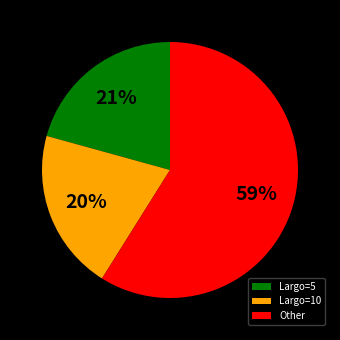

Is there any slice that represents more than half of the pie?

Yes